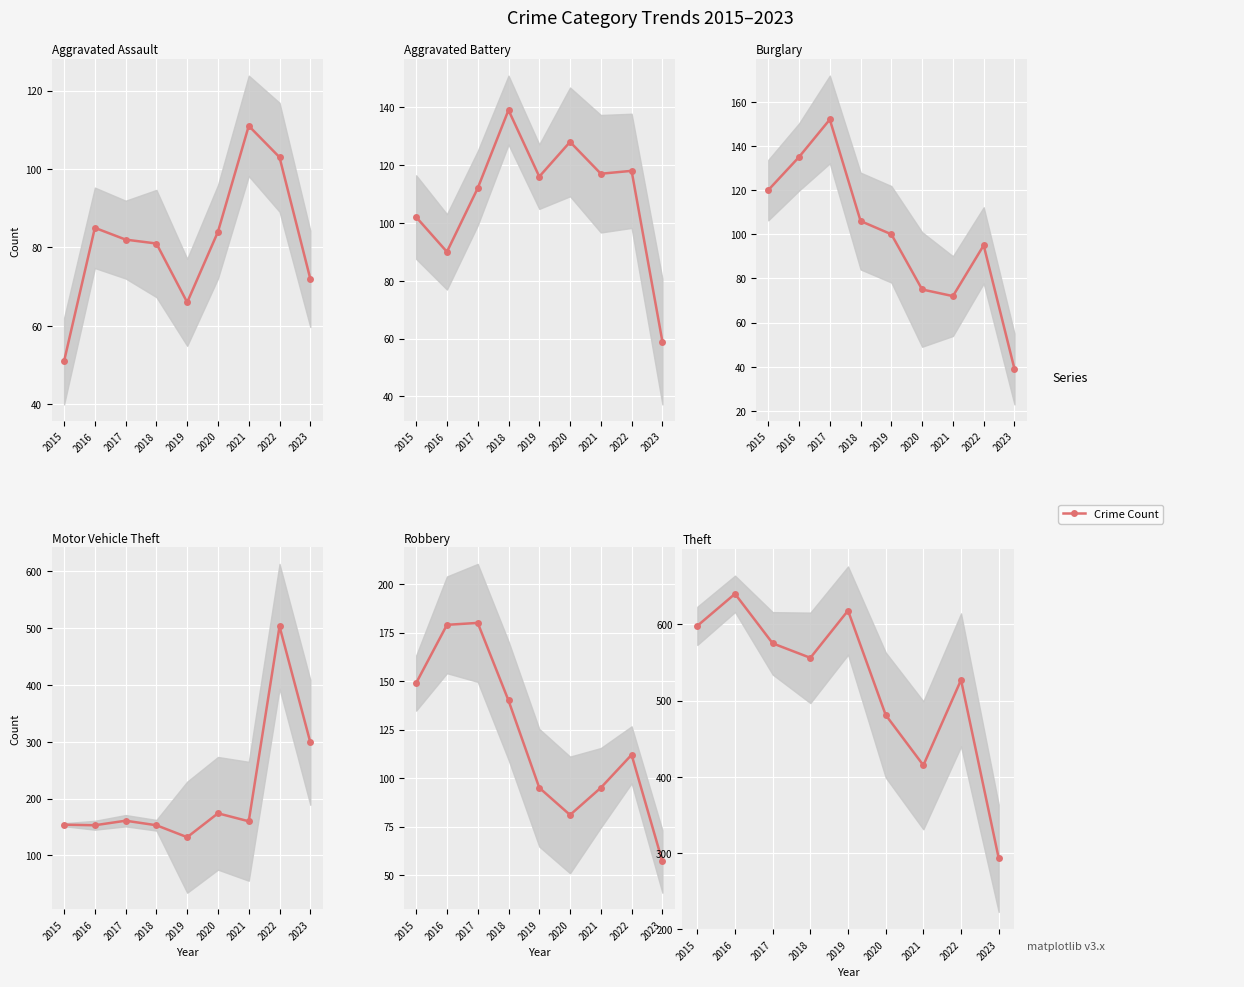

What is the difference between the Theft values at 2023 and 2020?

188